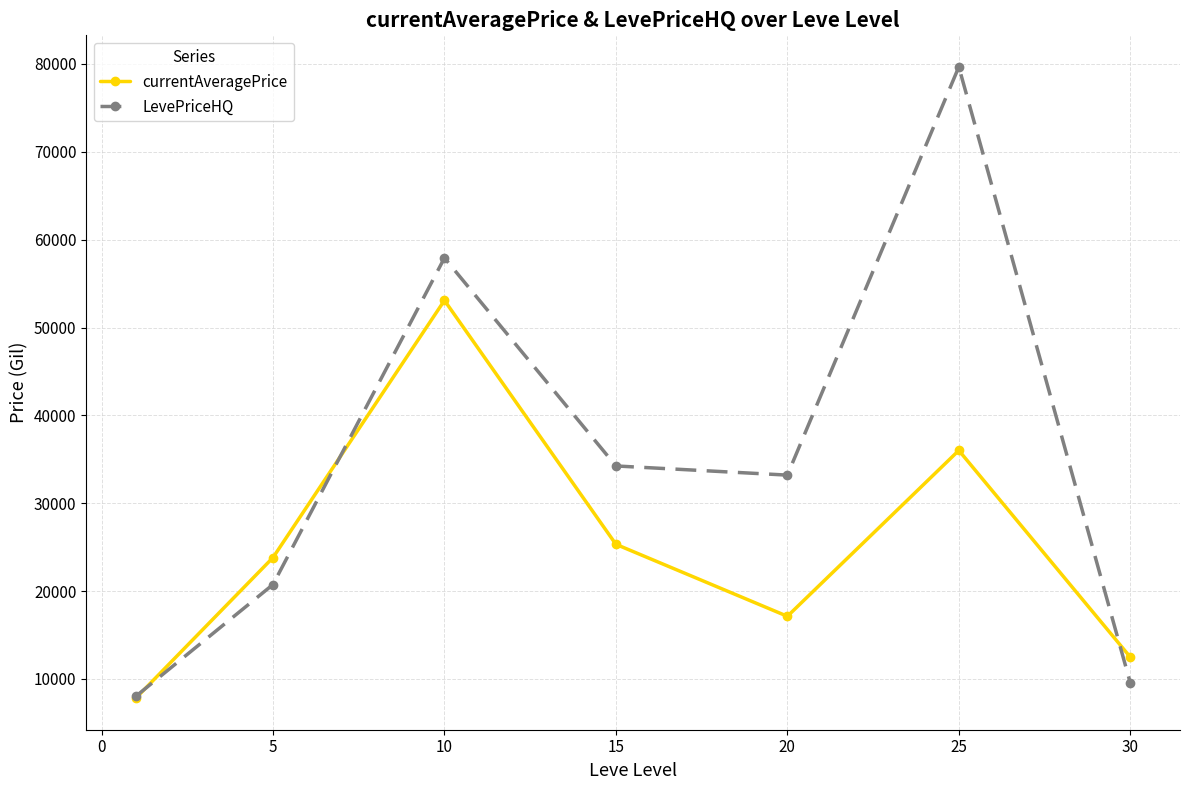

Which series has the widest spread of values?

LevePriceHQ